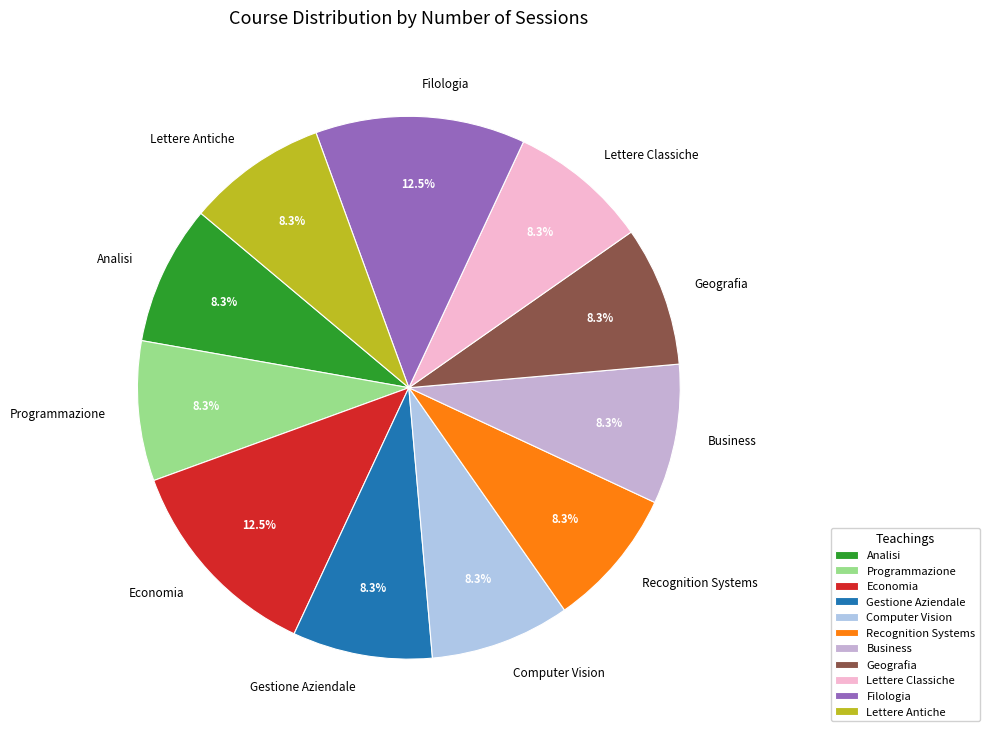

To the nearest percent, what is the difference between the Recognition Systems and Economia slice percentages?

4%